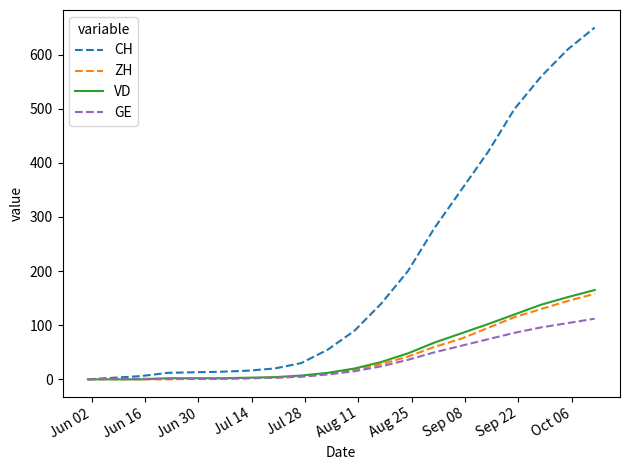

Which series has the largest total across all categories?

CH